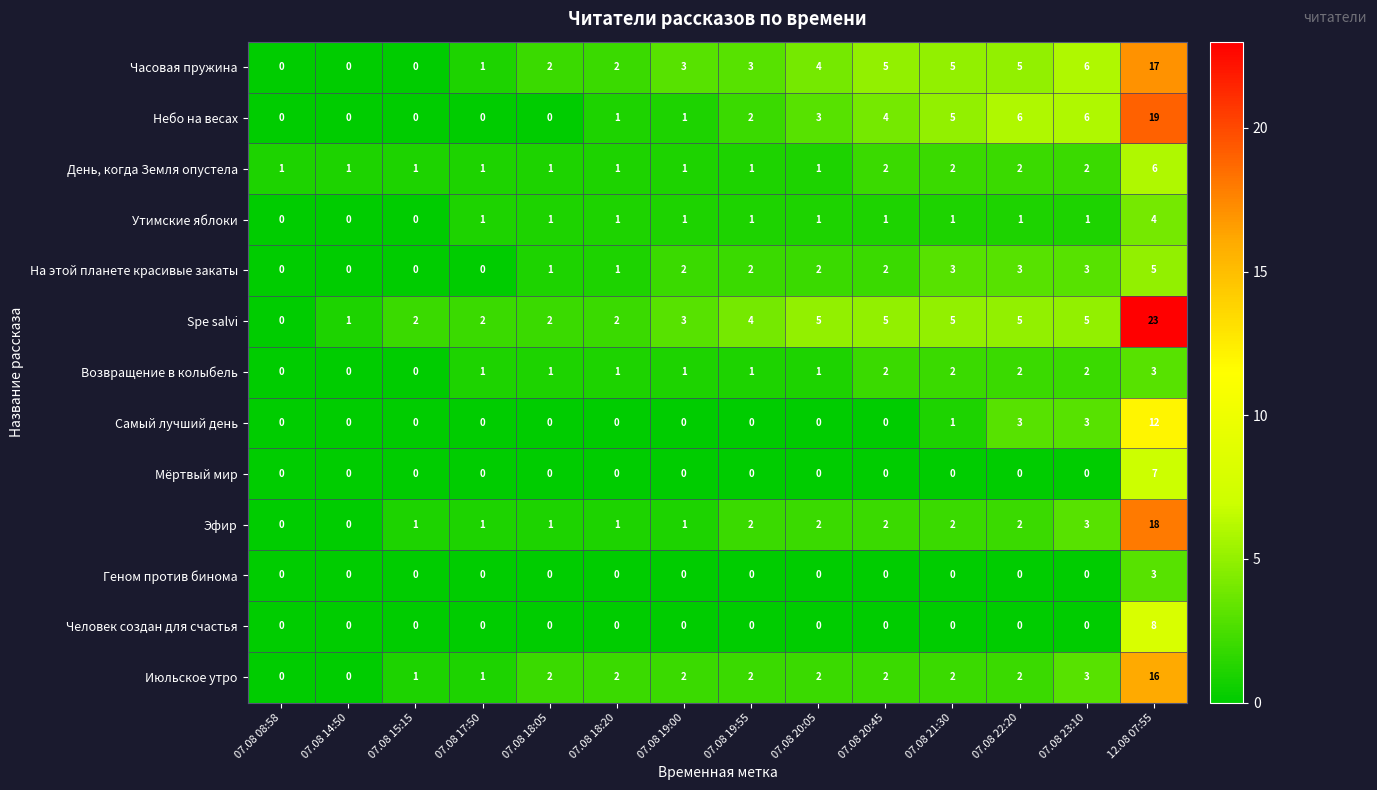

True or false: Мёртвый мир has a value of 4 at 07.08 17:50.

False